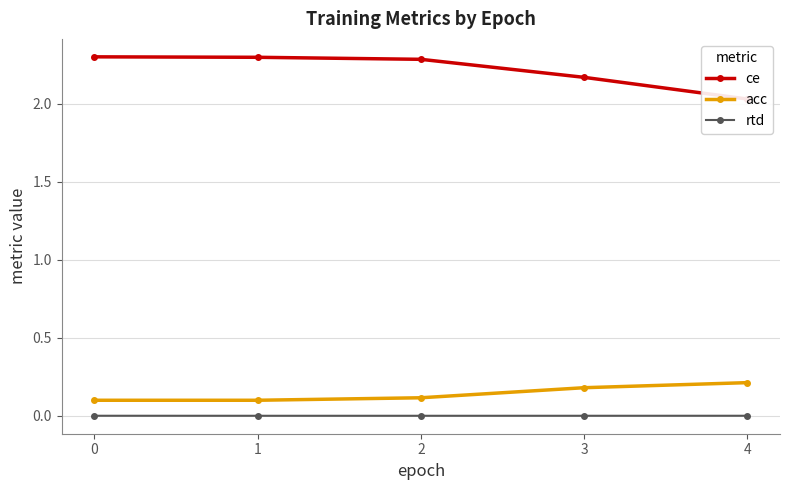

True or false: ce and rtd cross at least once.

False